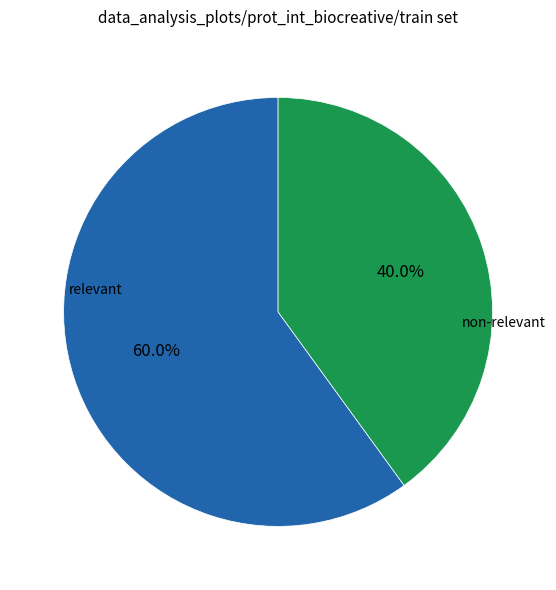

Is there any slice that represents more than half of the pie?

Yes